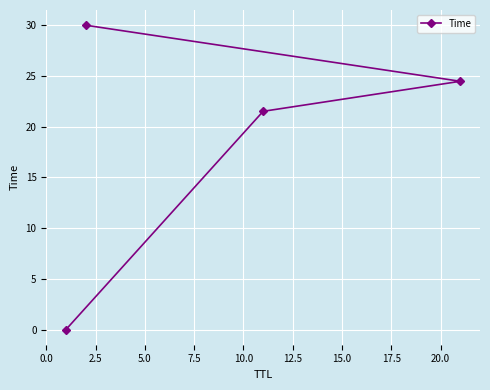

What is the value of the 3rd point from the left?

21.5